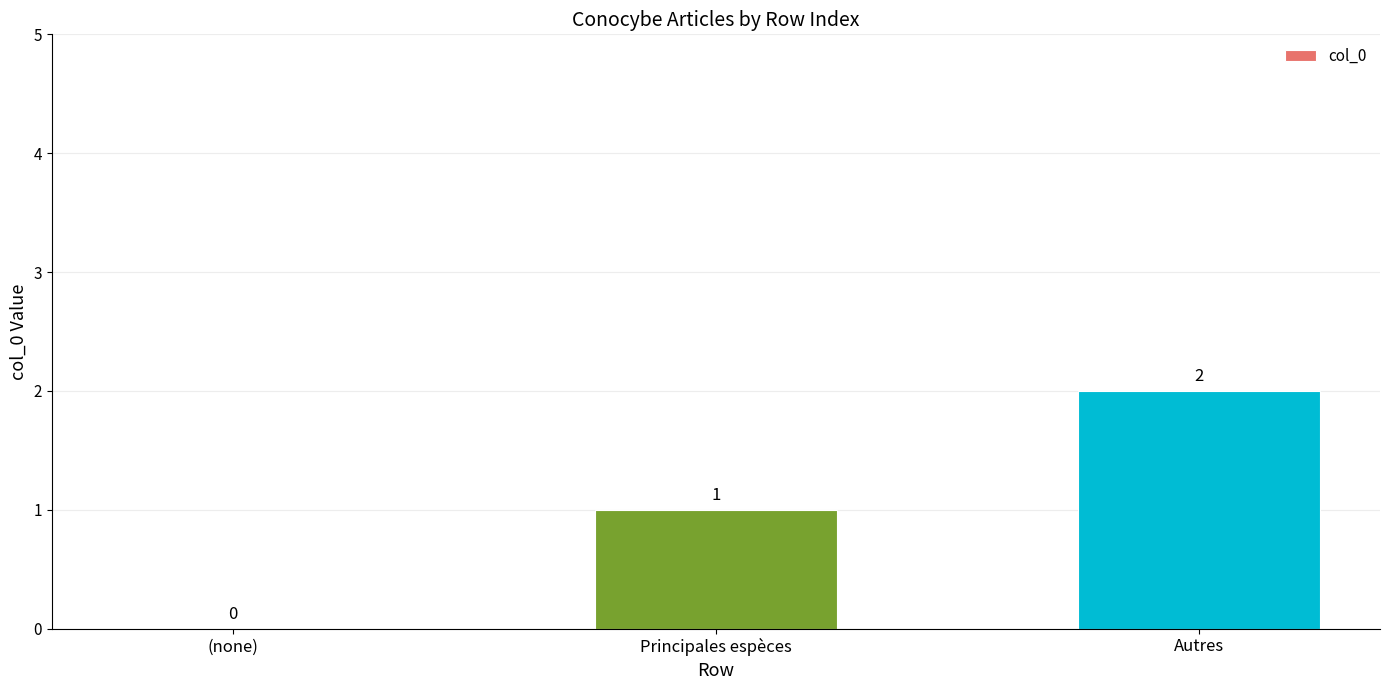

What is the average value?

1